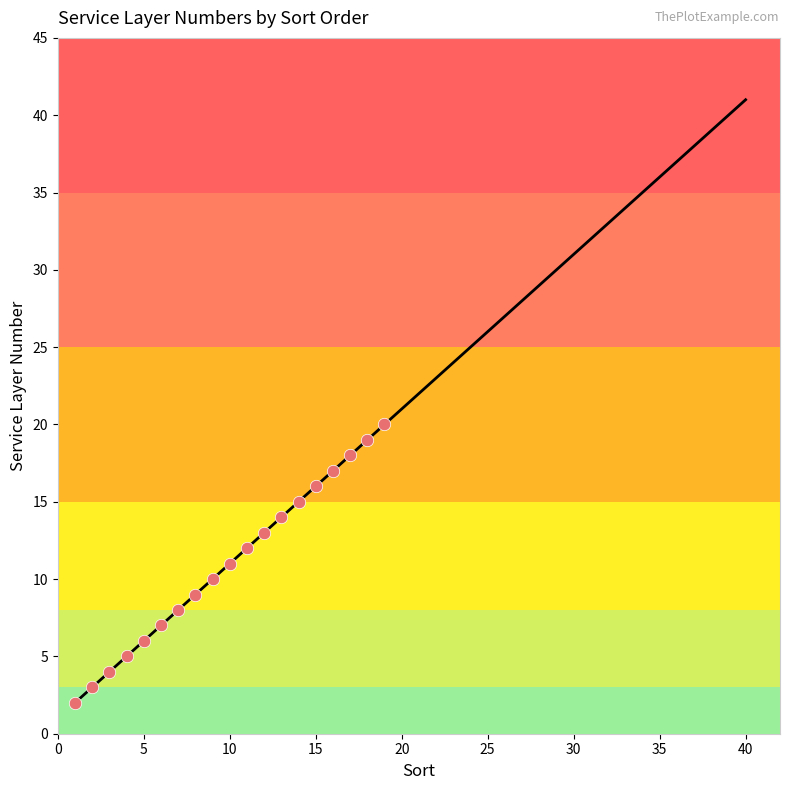

What is the maximum value shown in the chart?

41